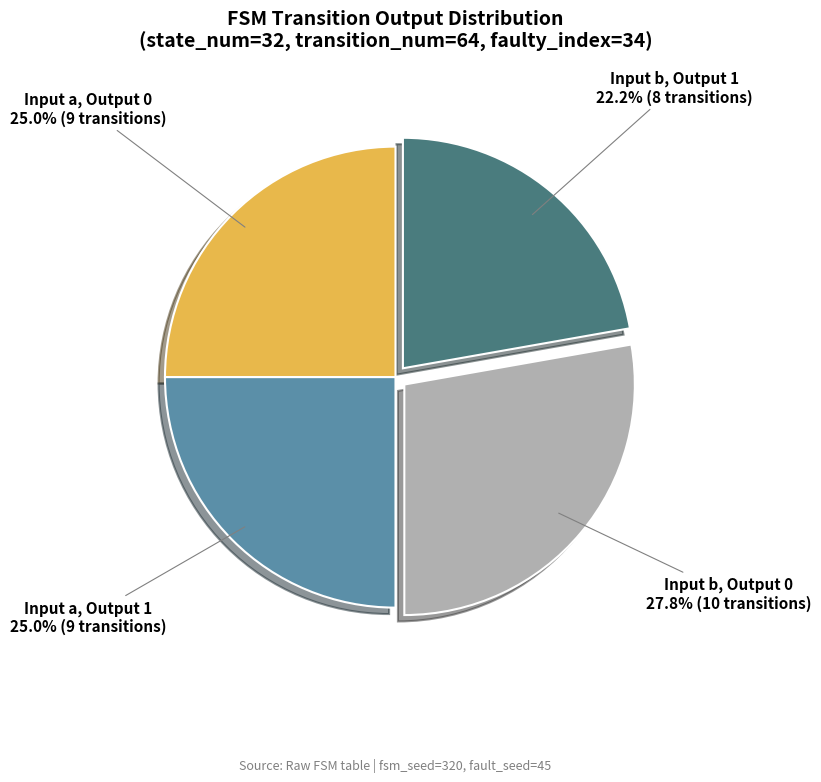

Is there a majority slice in this chart?

No